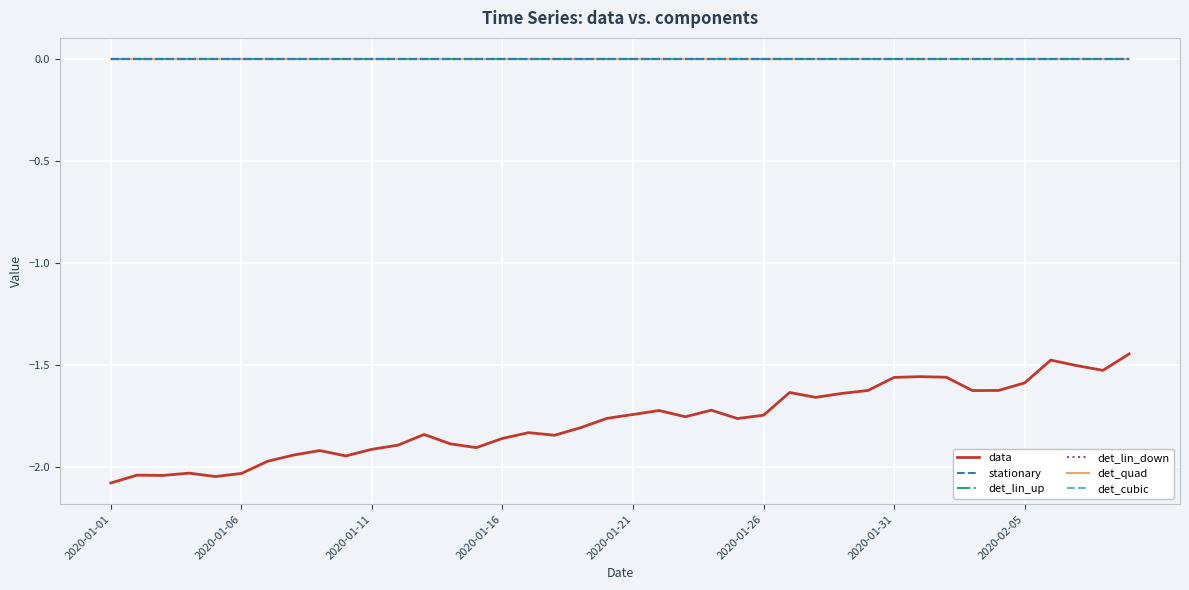

Does the chart display data point markers on the line(s)?

No